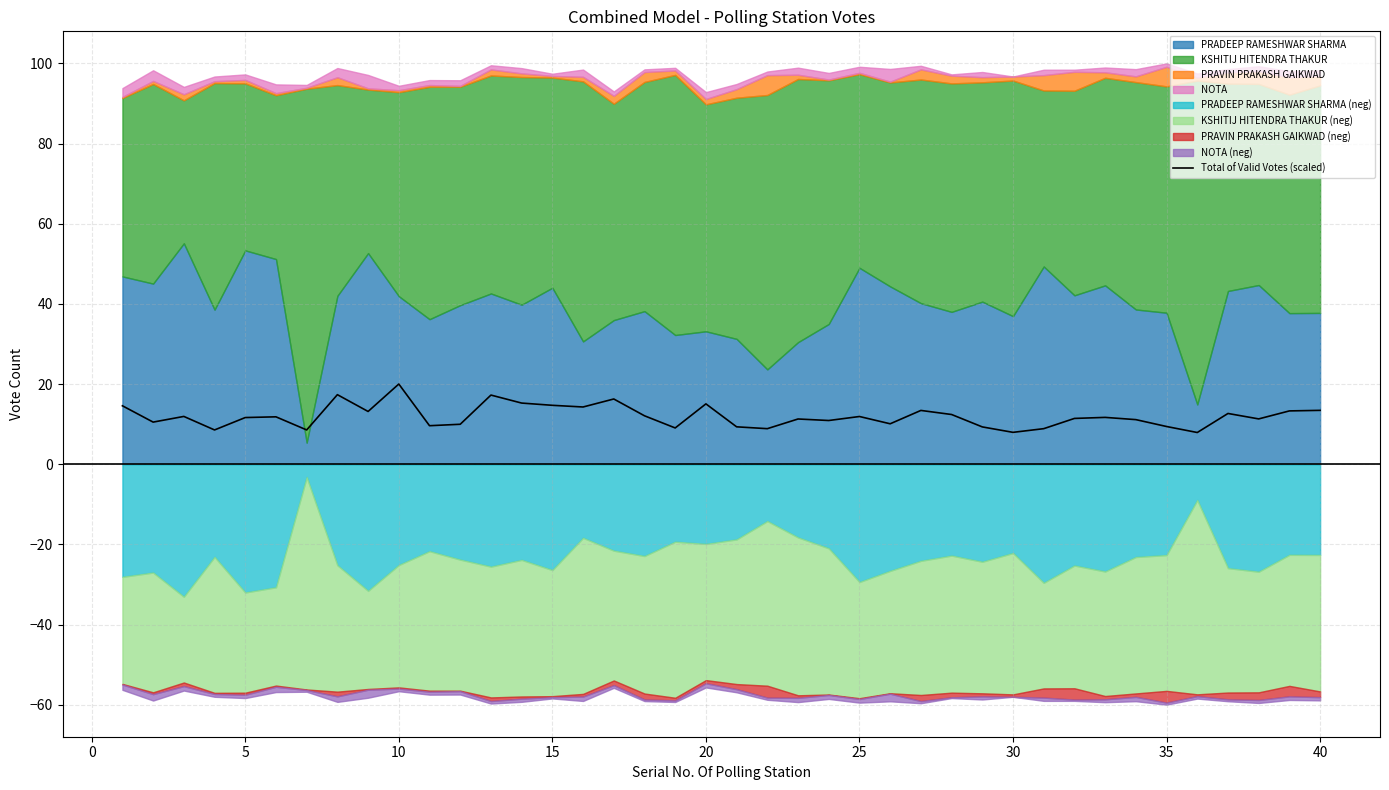

What is the minimum value for Total of Valid Votes (scaled)?

7.9